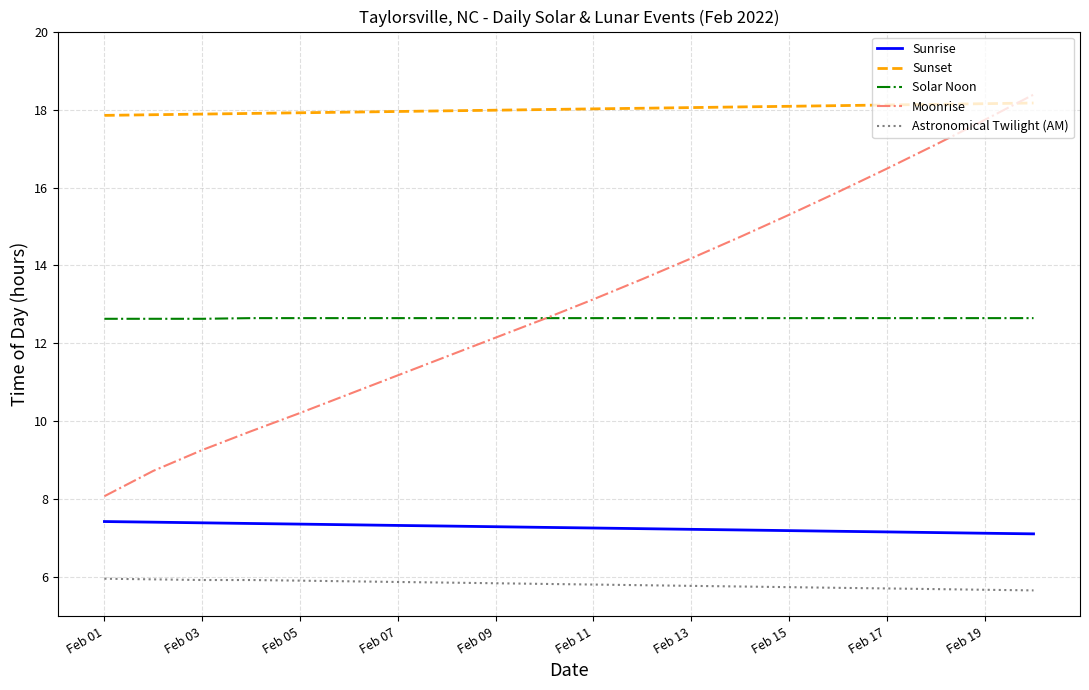

Which series has the largest total across all categories?

Sunset